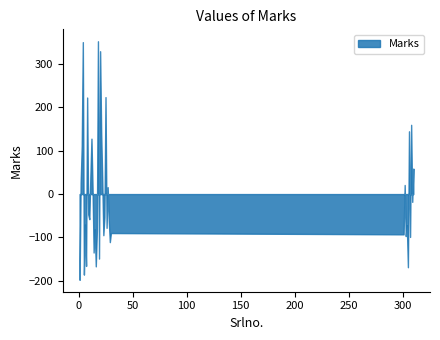

Where is the first local minimum?

5